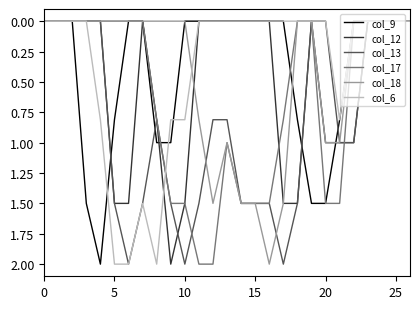

What is the highest value of the col_17 series?

2.0